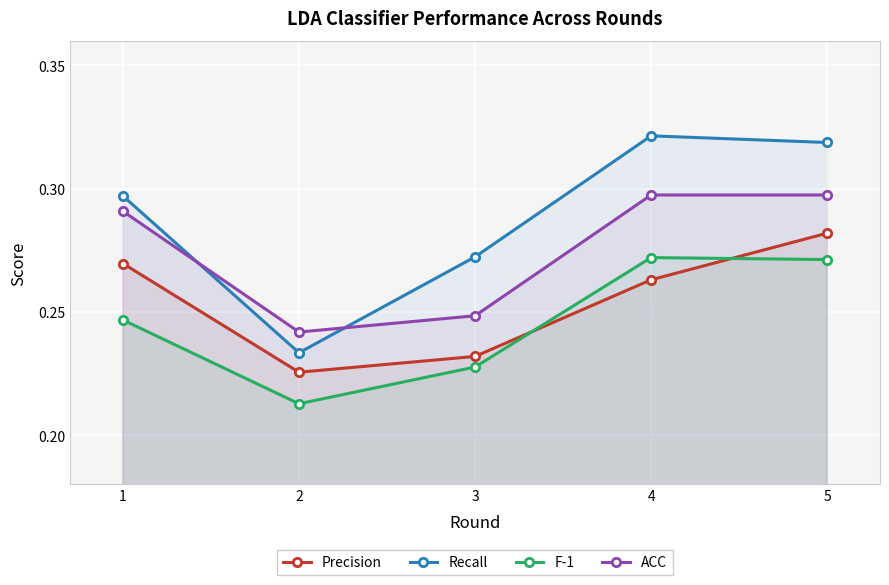

The value of Precision at 5 is 0.1. True or false?

False